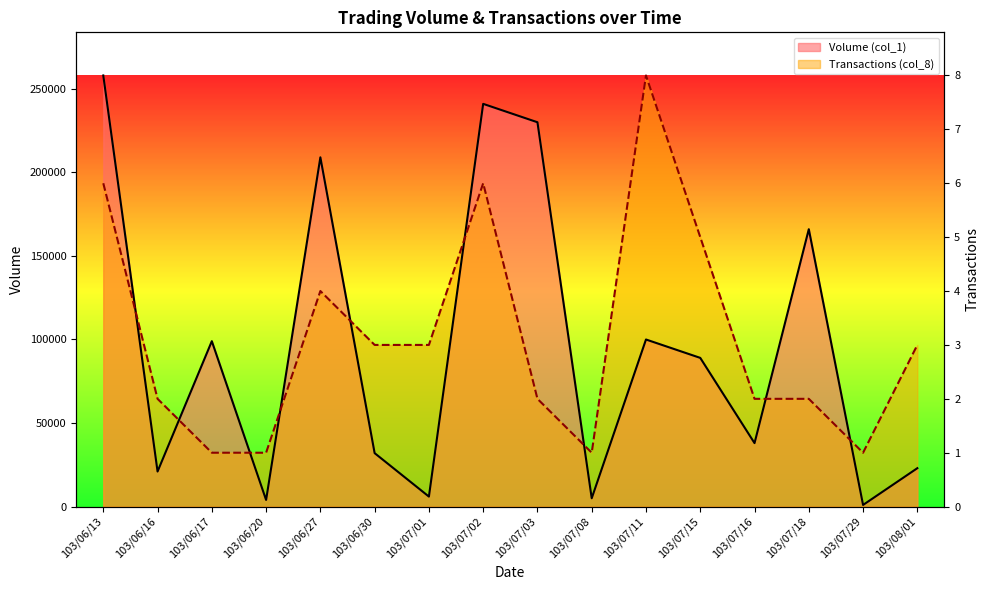

What position from the left is 103/07/18?

14